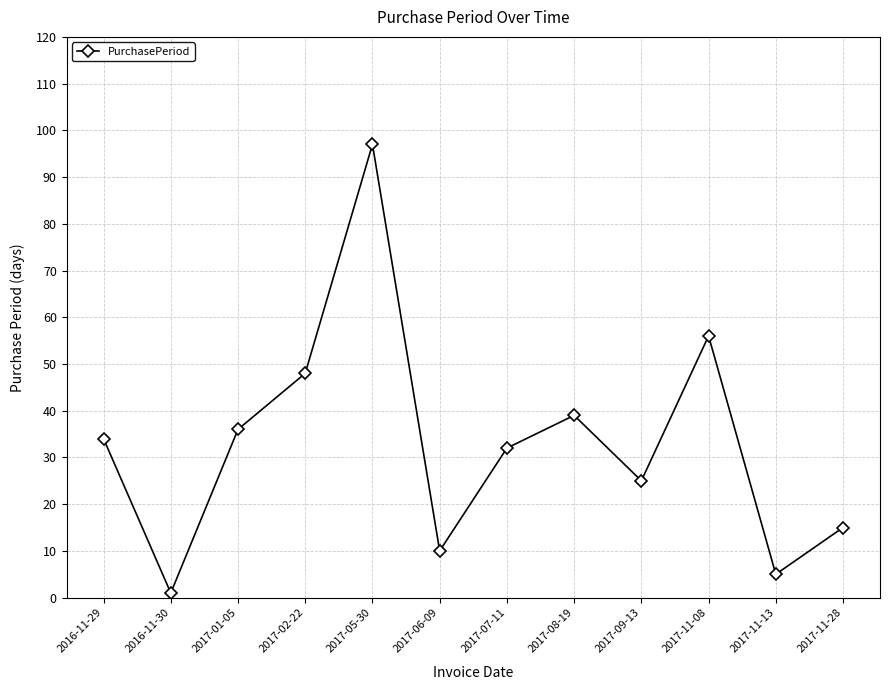

Reading left to right, transcribe all the data shown in this chart.

34	1	36	48	97	10	32	39	25	56	5	15